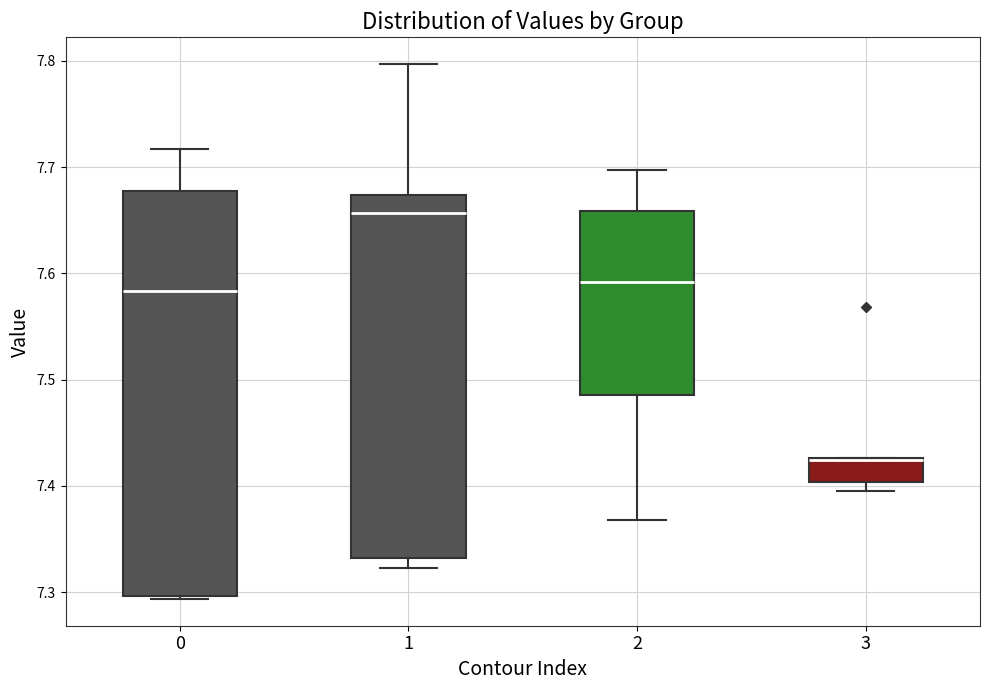

Where does the upper whisker of the box at x = 0 end on the y-axis? The values are not printed on the chart, so give them approximately, as read against the axis.

7.72